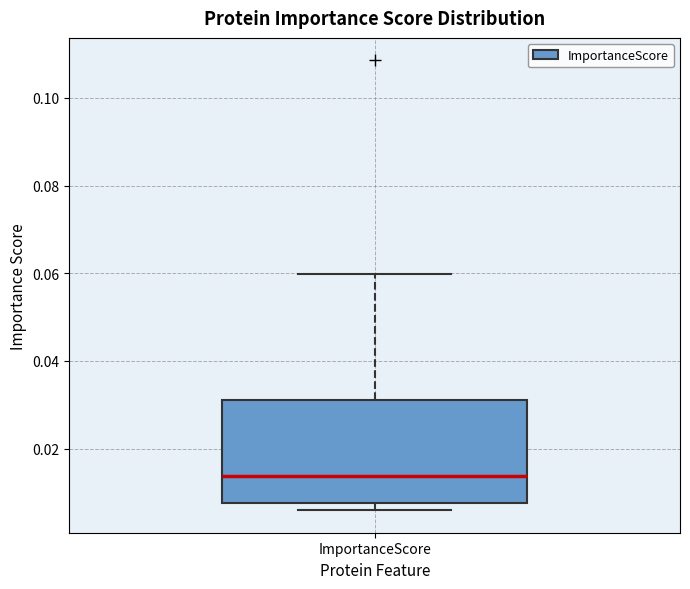

Transcribe this box plot: give where the median line is, the range the box spans, and where the two whiskers end, as read against the y-axis. The values are not printed on the chart, so give them approximately, as read against the axis.

median 0.014, box 0.008 to 0.032, whiskers 0.006 to 0.060